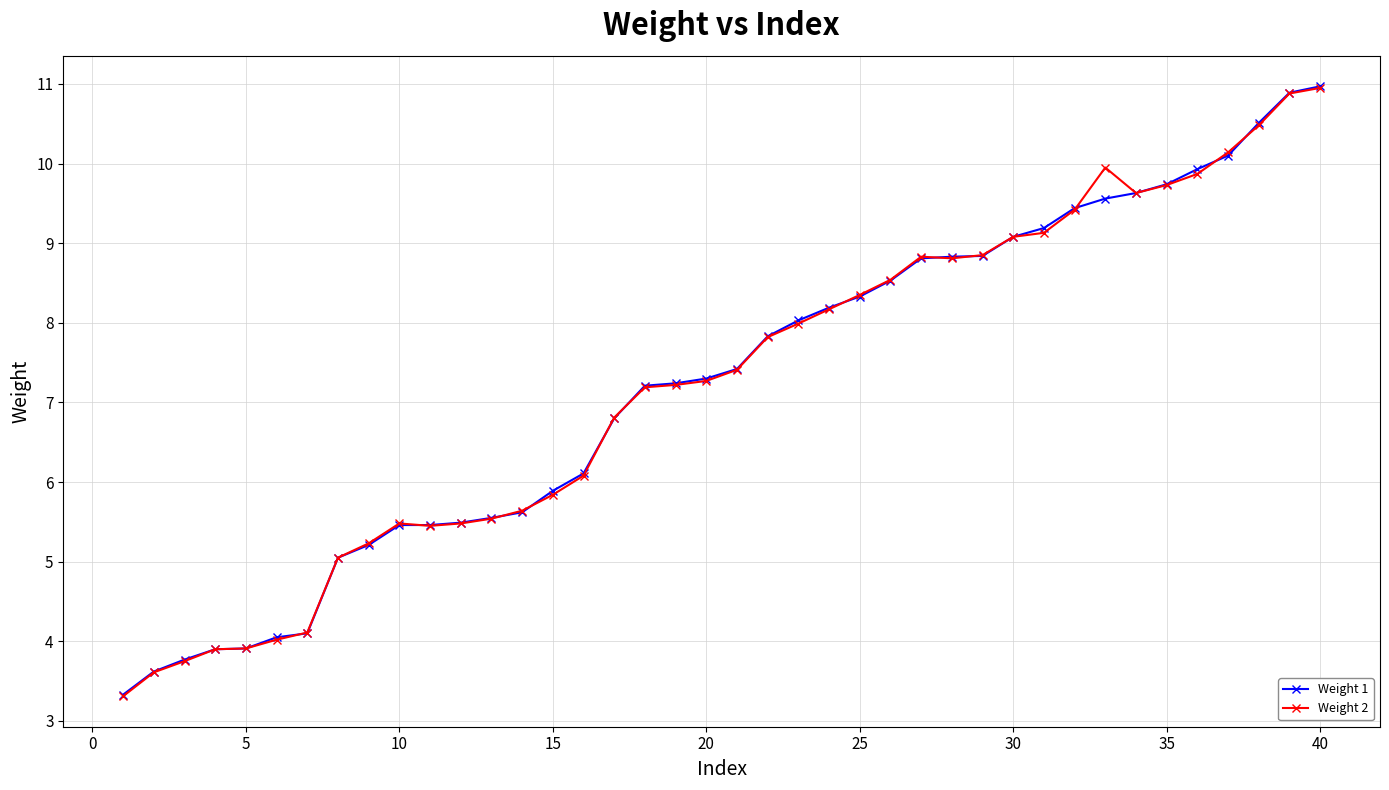

What is the highest value of the Weight 1 series?

11.0